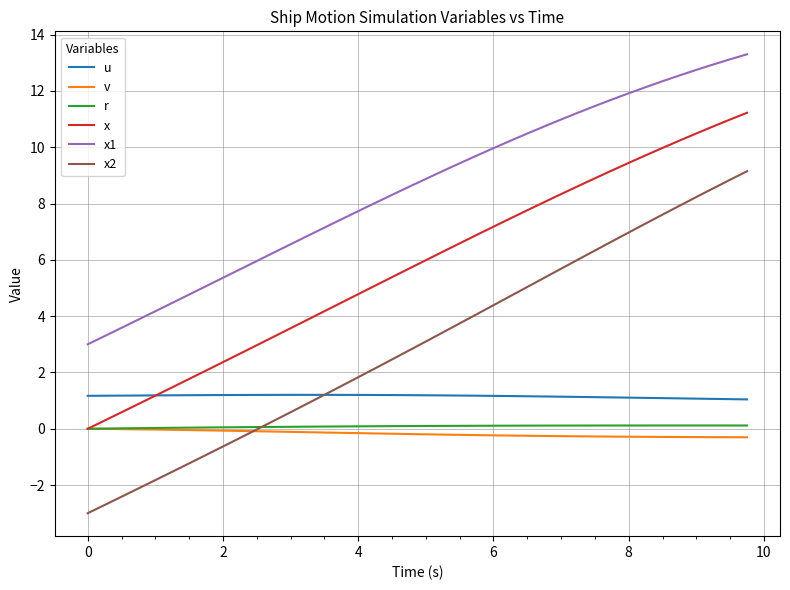

How many series are shown in this chart?

6